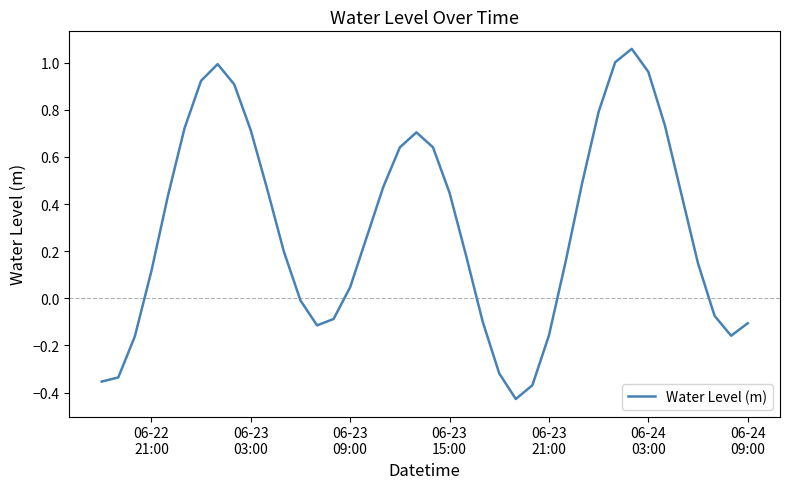

What is the difference between the maximum and minimum values?

1.5